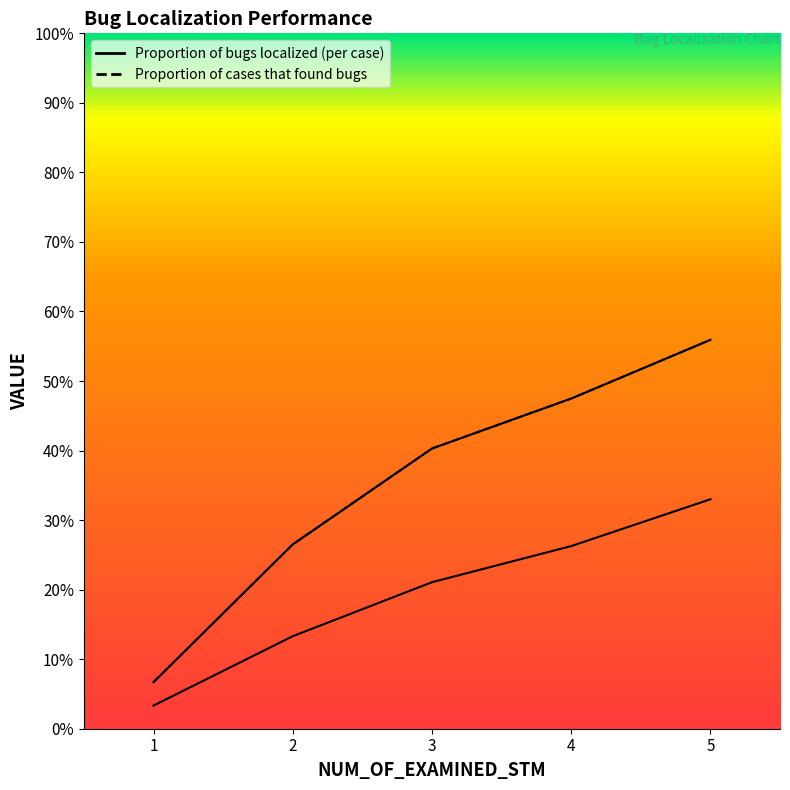

At which category is the sum across all series the highest?

5